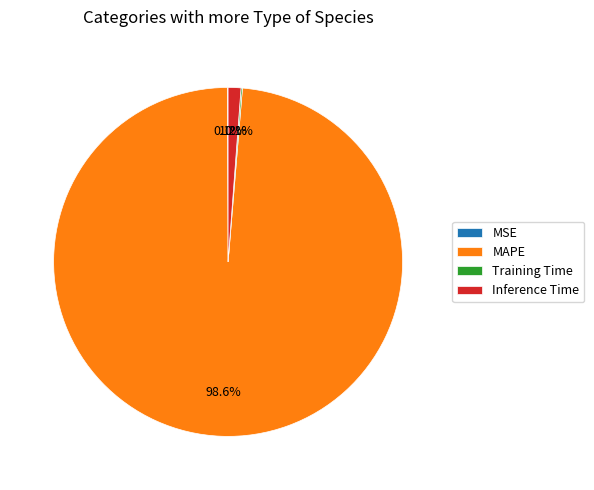

What portion of the pie excludes MAPE?

1.4%